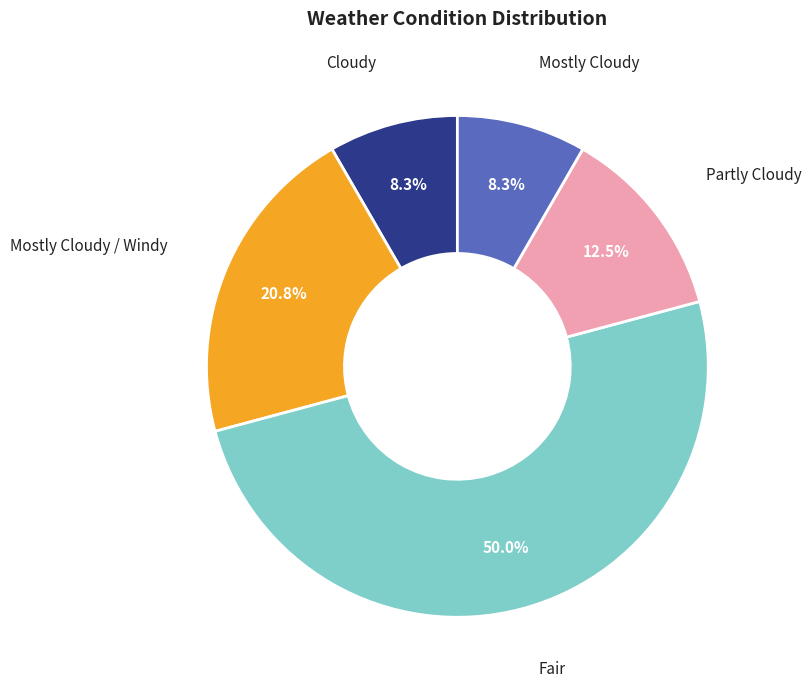

What percentage is the Fair slice, to the nearest percent?

50%